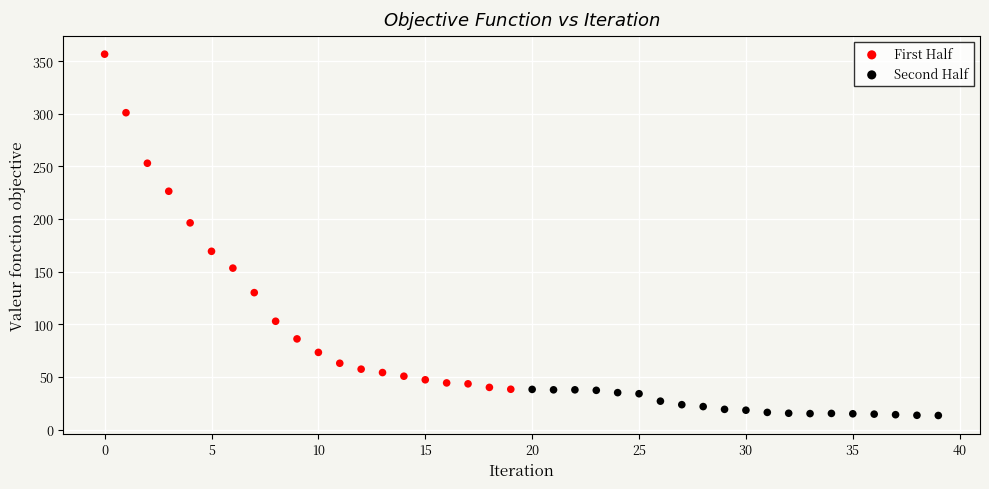

Which series reaches the minimum Y coordinate?

Second Half